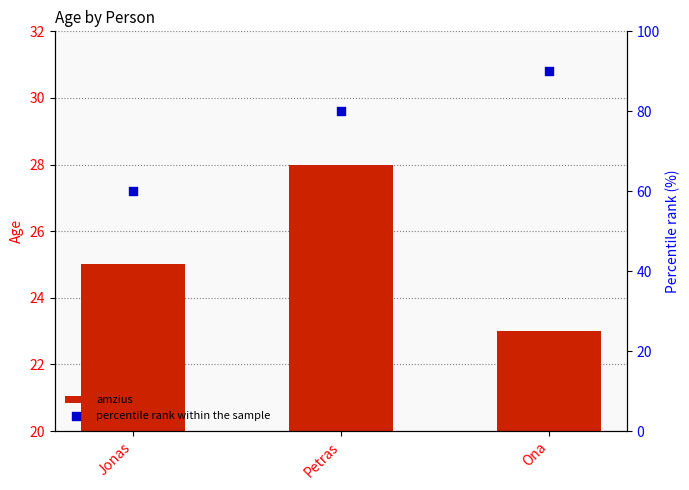

At which category is the sum across all series the highest?

Ona